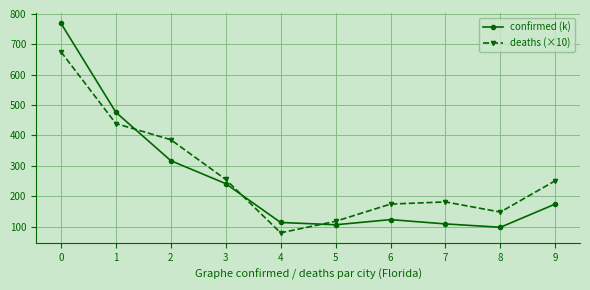

Where is the first local maximum for deaths (×10)?

7